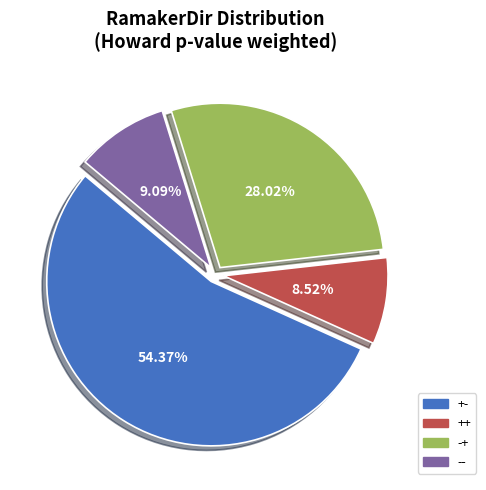

Does any single category account for the majority?

Yes